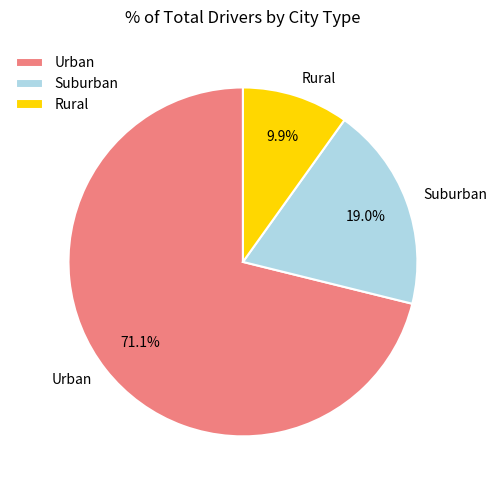

Rank the categories by value from lowest to highest.

Rural, Suburban, Urban